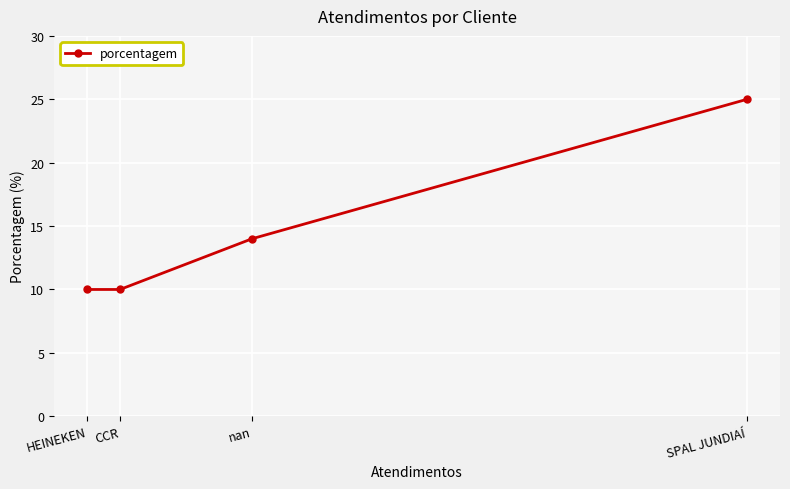

What is the minimum value shown in the chart?

10